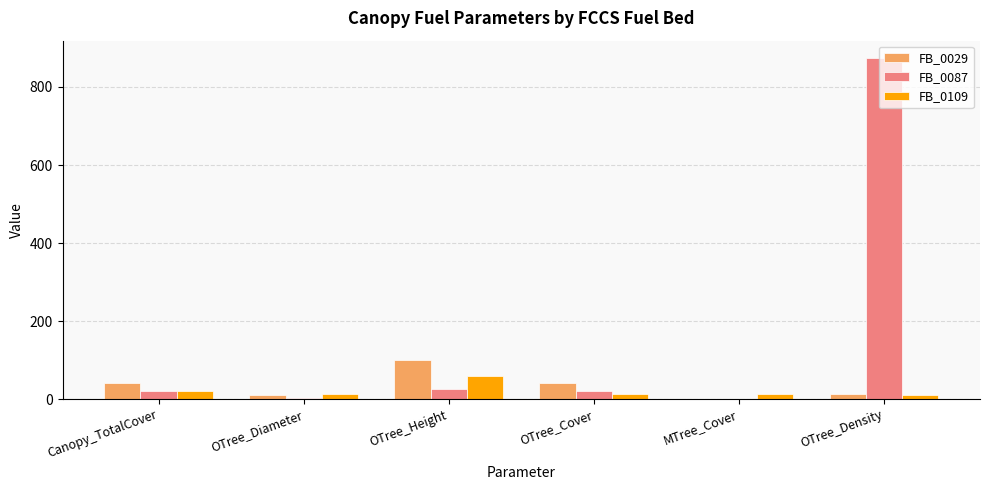

How many distinct data groups are displayed?

3